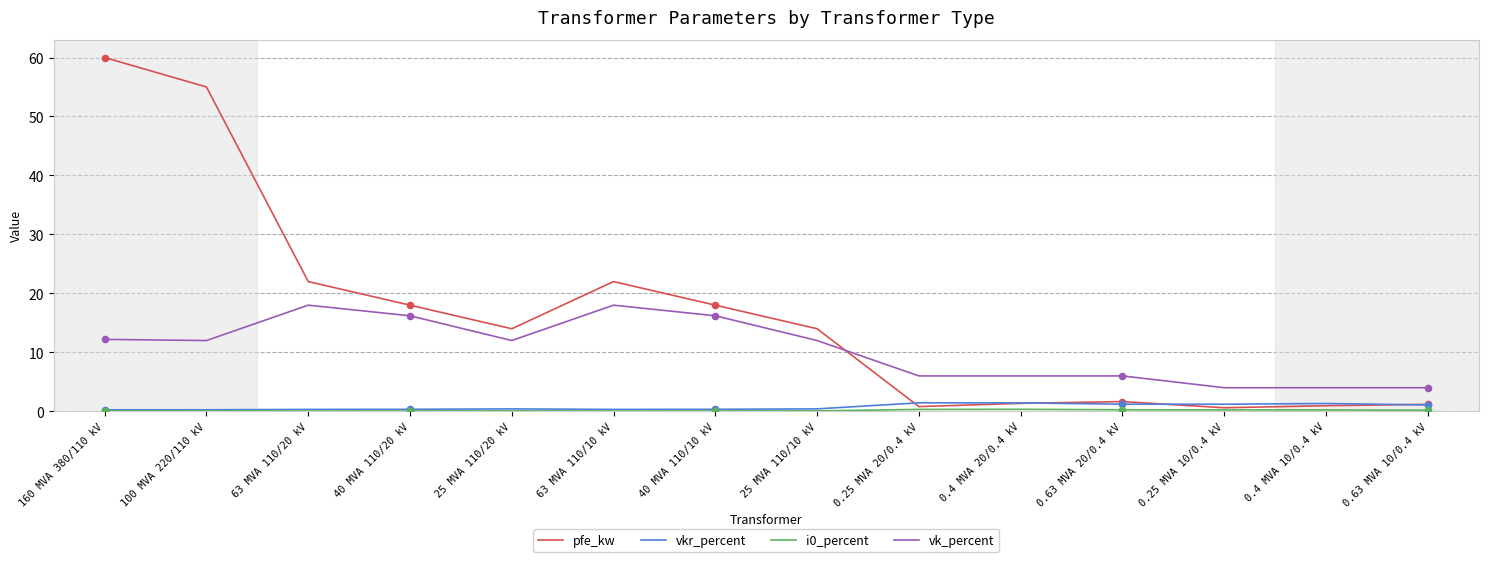

At how many categories does at least one series exceed 54?

2